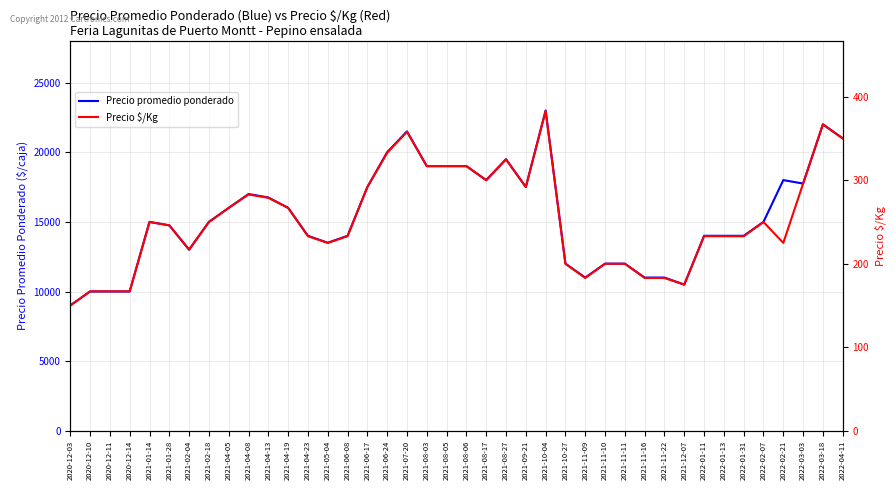

Does the chart display data point markers on the line(s)?

No